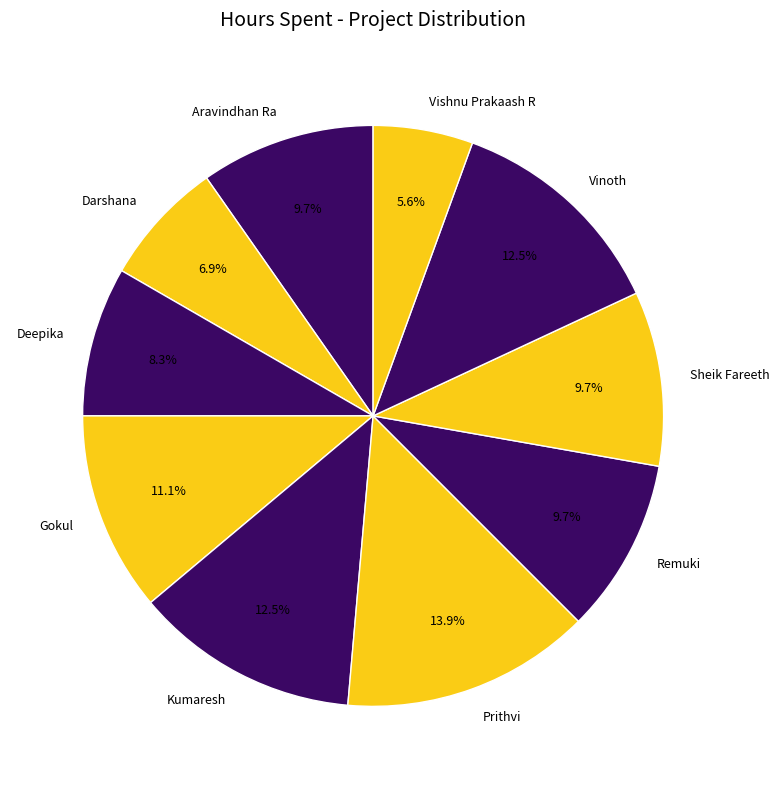

The Remuki slice represents 10% of the pie. True or false?

True